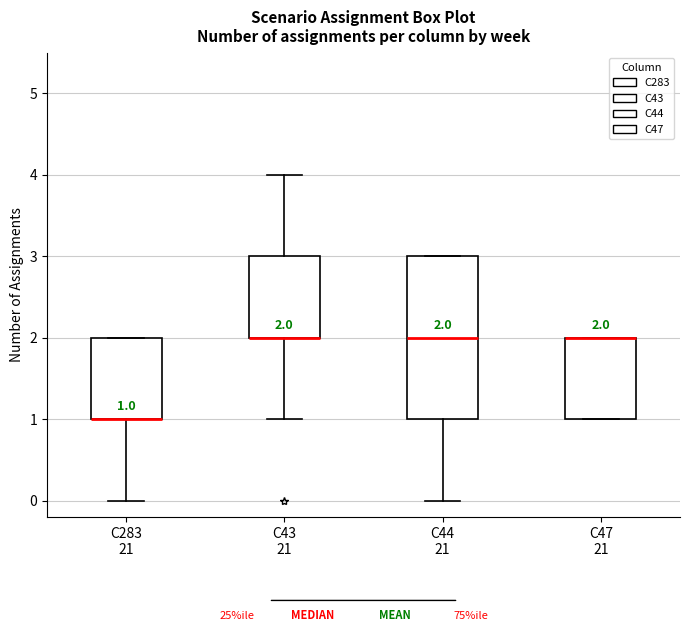

Comparing the boxes themselves (not the whiskers), which one is the tallest?

C44 21